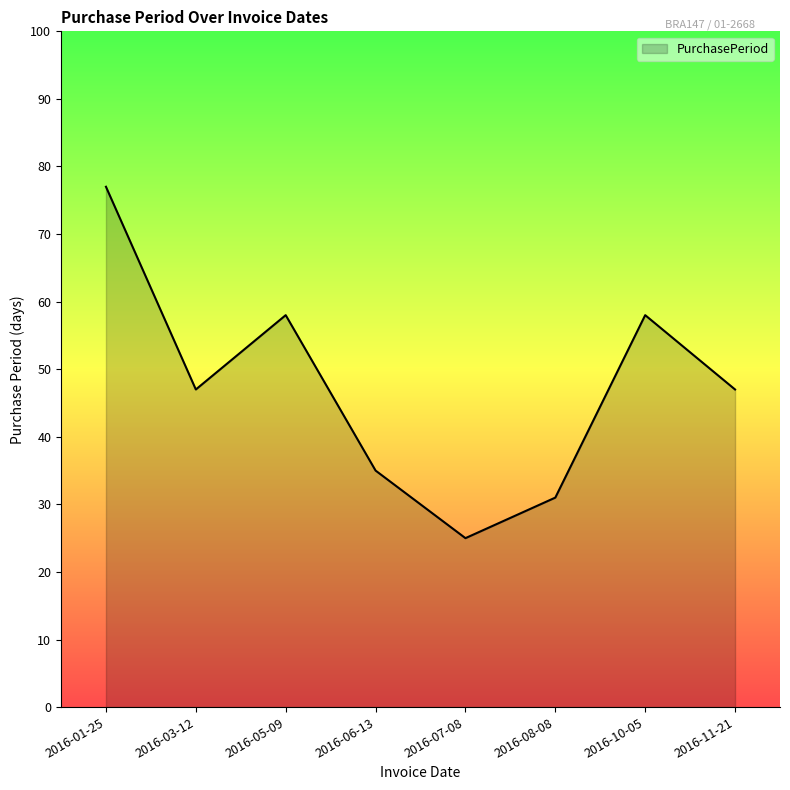

The chart shows a value of 47 at 2016-03-12. True or false?

True